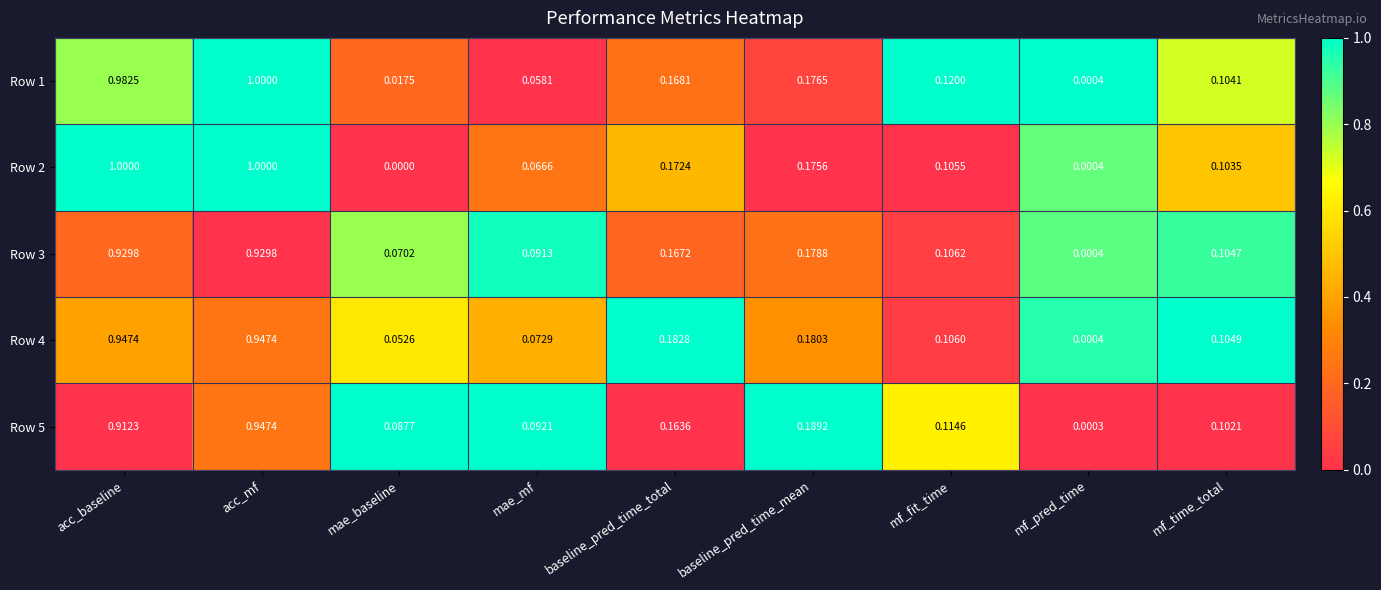

Is the value of Row 1 at baseline_pred_time_total greater than the value of Row 3 at mf_time_total?

Yes